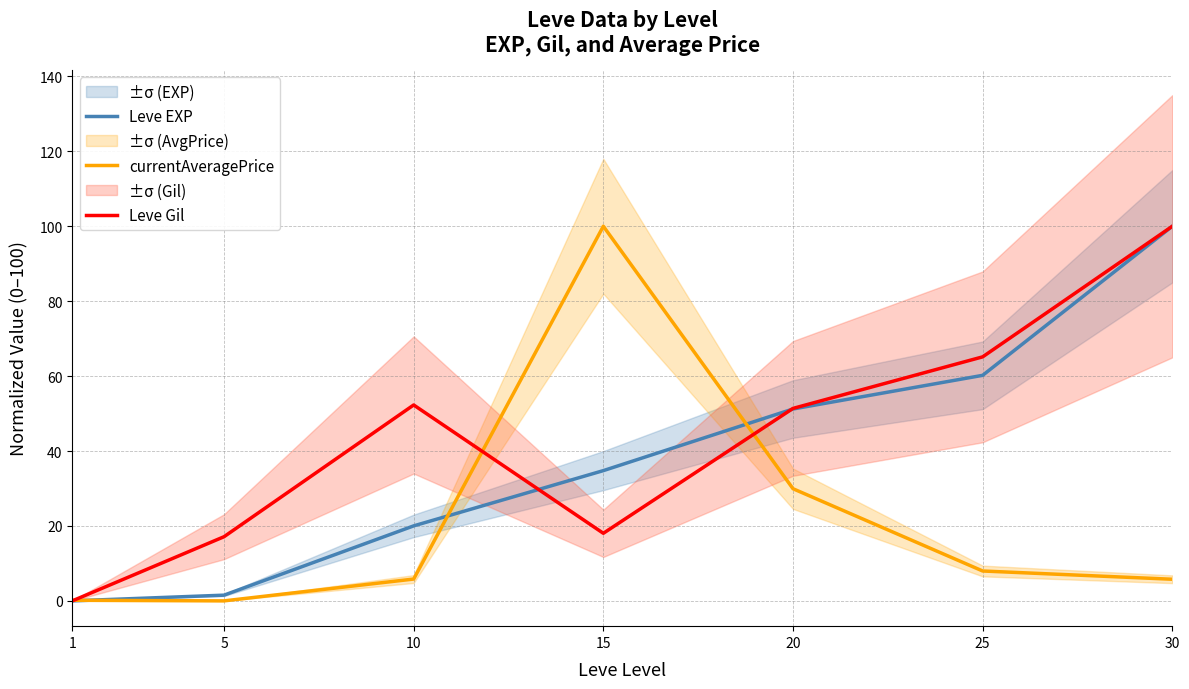

True or false: Leve Gil has a value of 65.1 at 25.

True